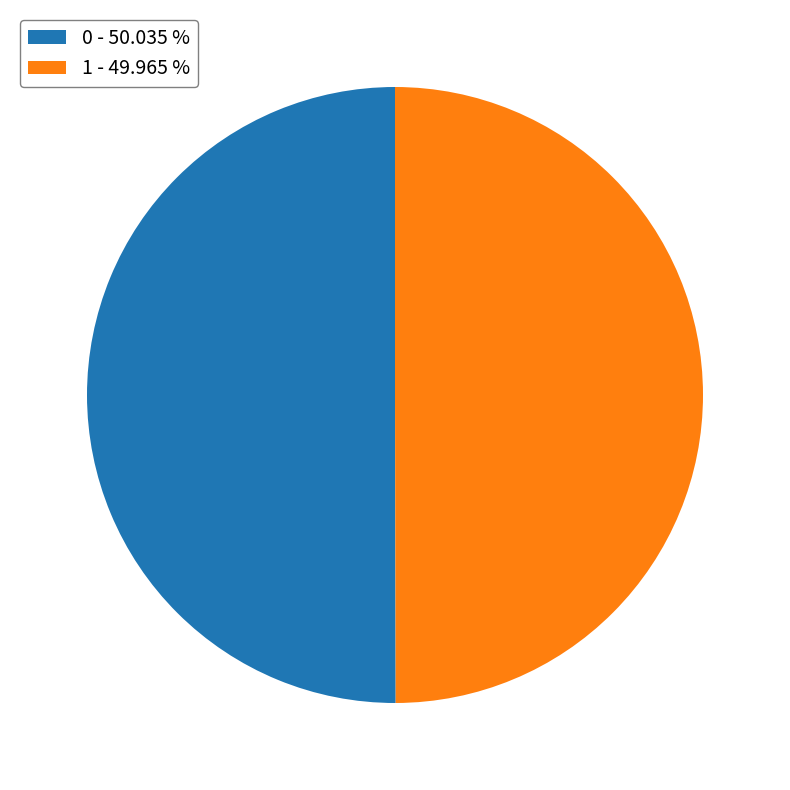

True or false: 0 accounts for 65% of the total.

False